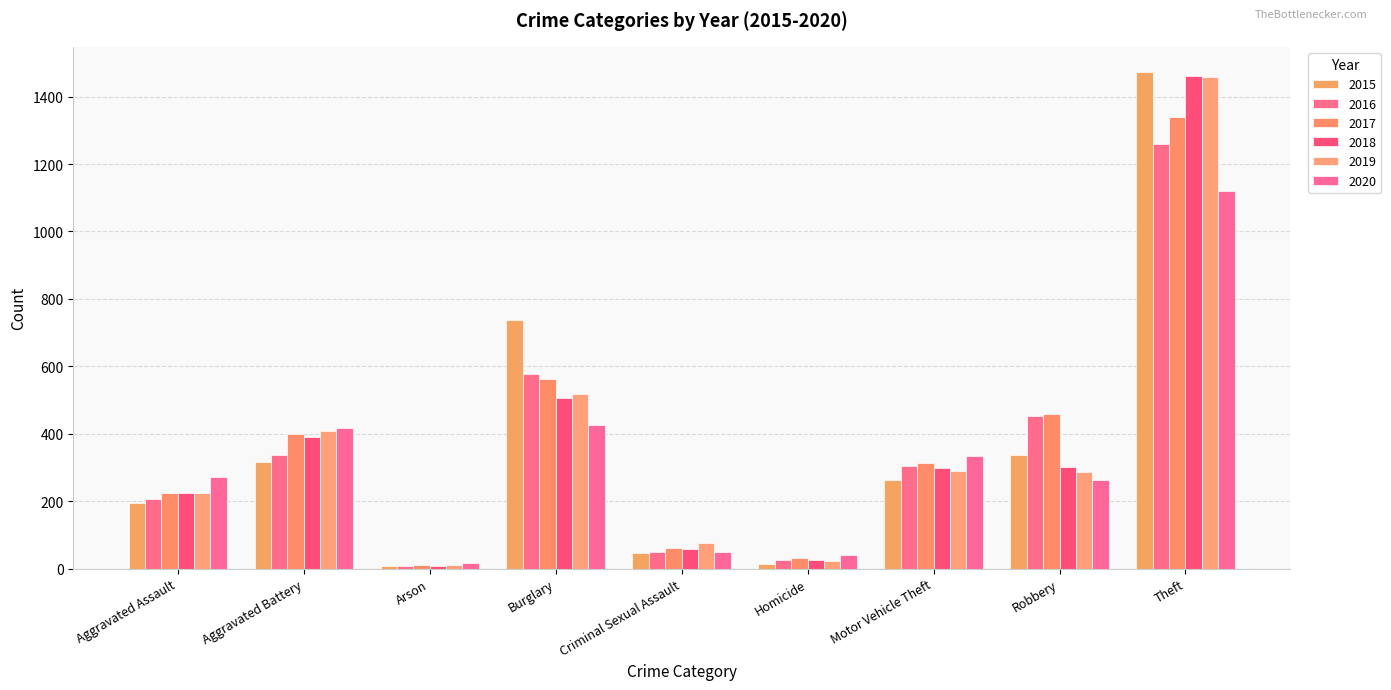

What are all the series names shown in the legend?

2015, 2016, 2017, 2018, 2019, 2020